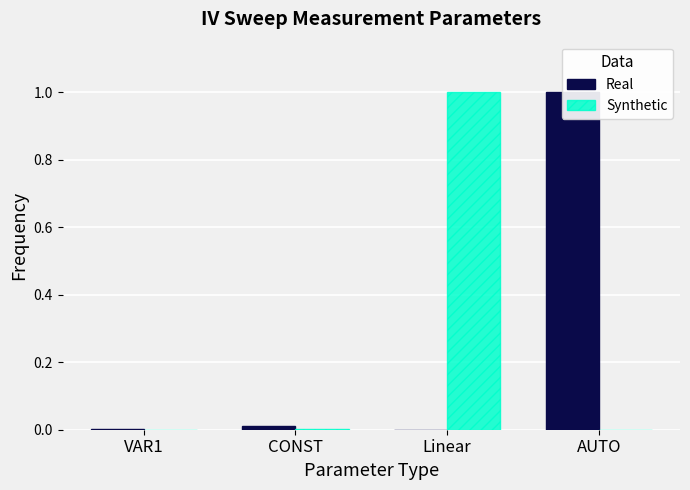

Does the chart contain any negative values?

No